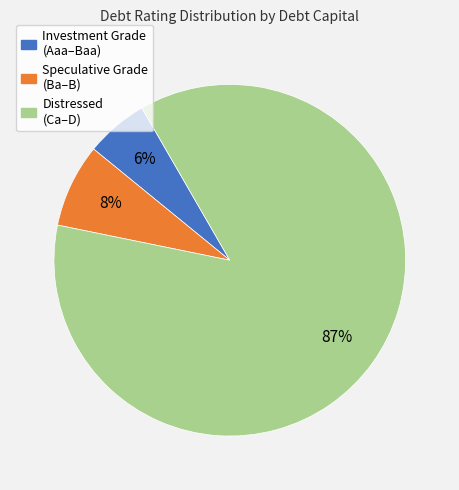

Is there any slice that represents more than half of the pie?

Yes